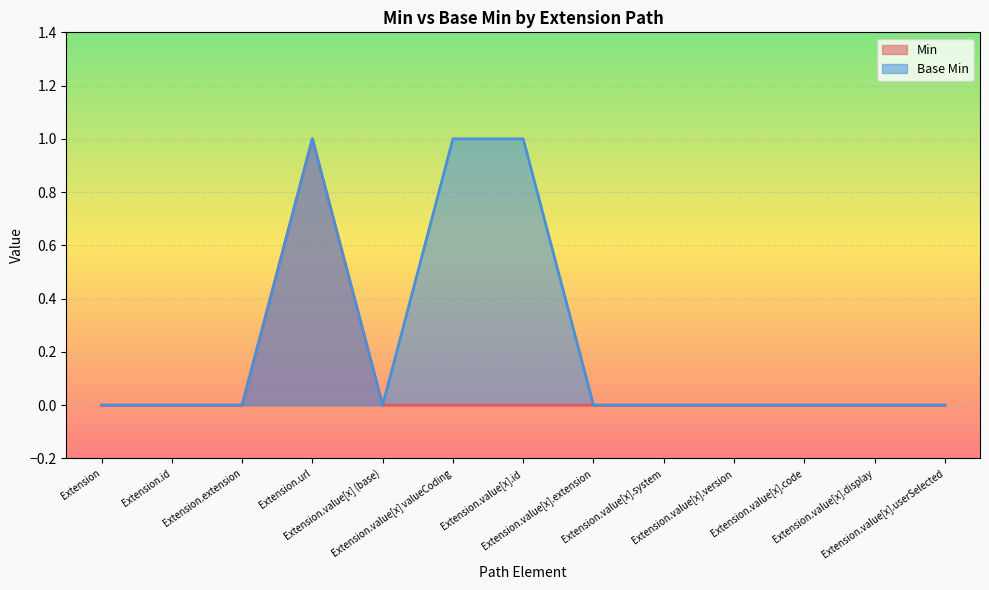

Which series has the largest total across all categories?

Base Min